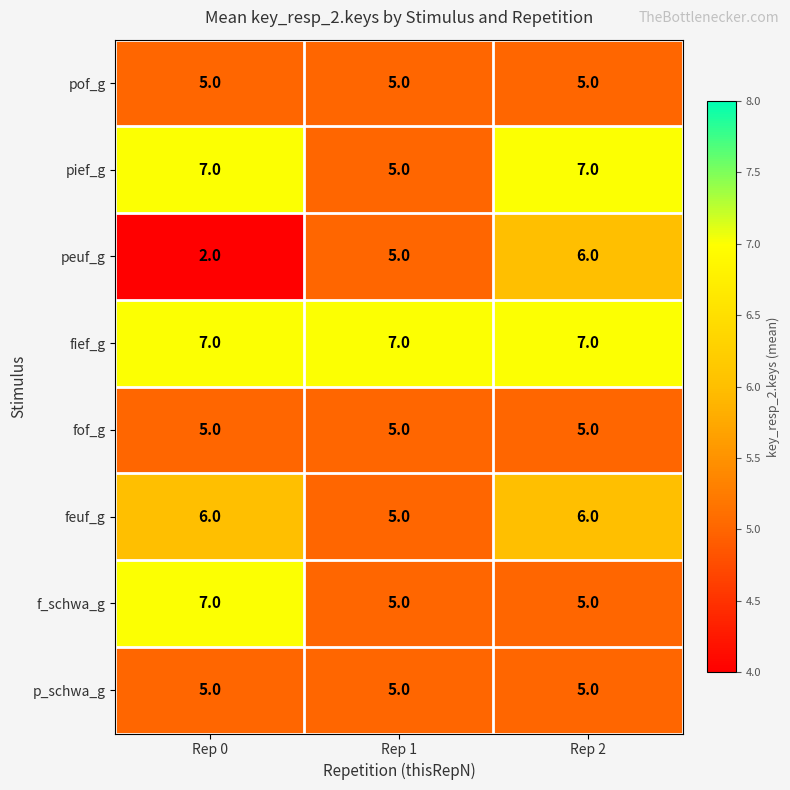

What is the lowest value of the f_schwa_g series?

5